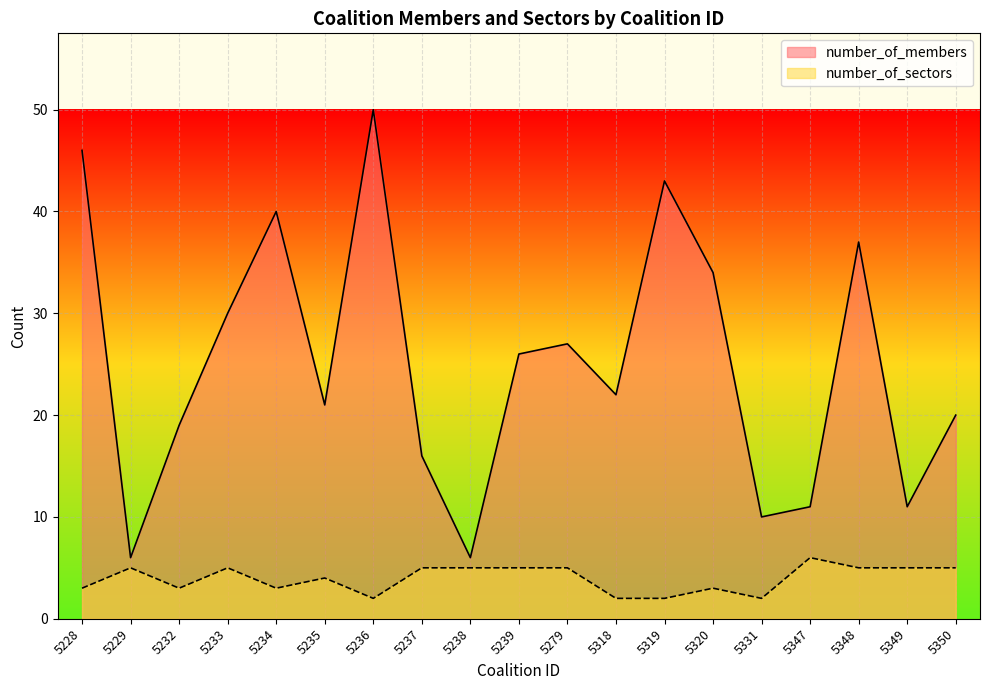

True or false: number_of_members and number_of_sectors cross at least once.

False